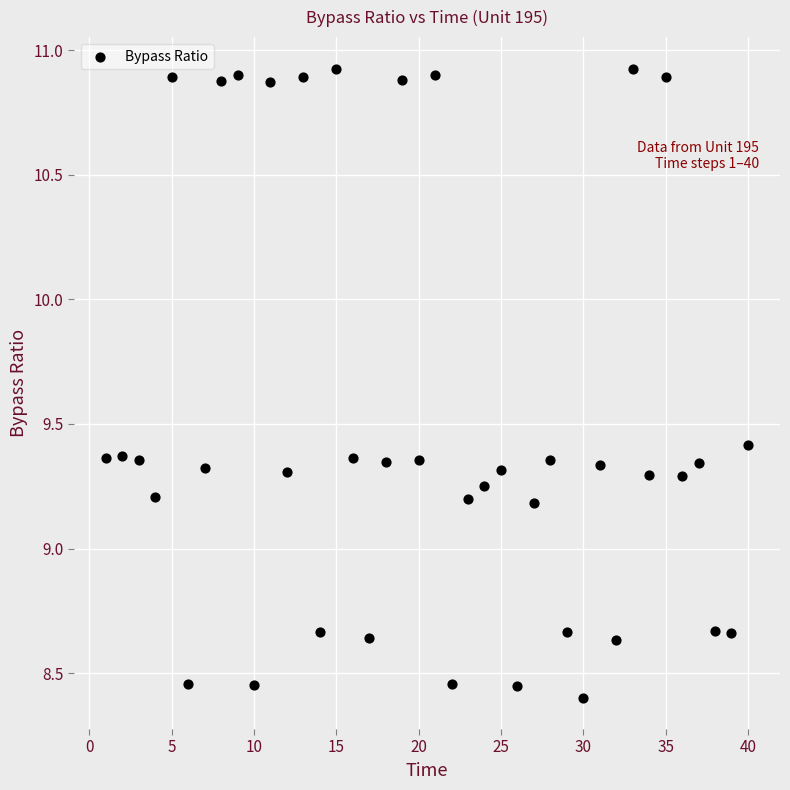

What is the range of Y values (max minus min)?

2.5